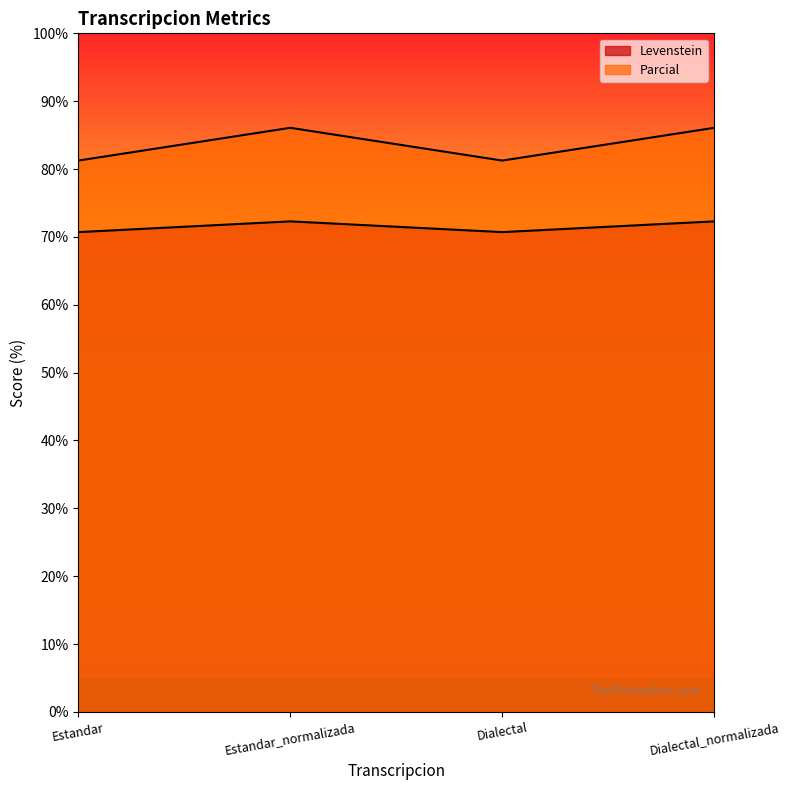

At which category is the sum across all series the highest?

Estandar_normalizada